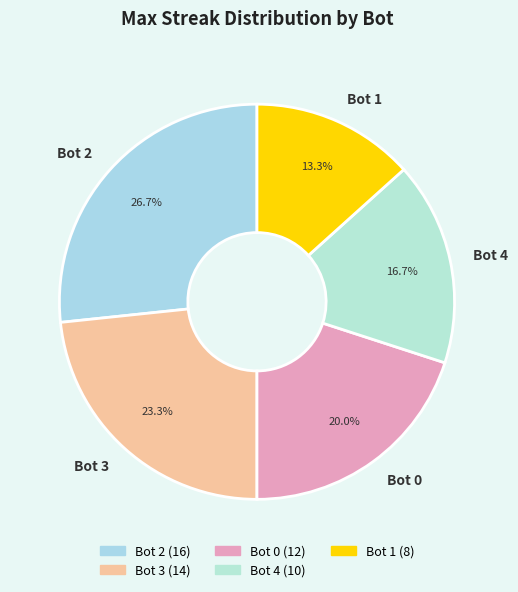

True or false: Bot 1 accounts for 25% of the total.

False